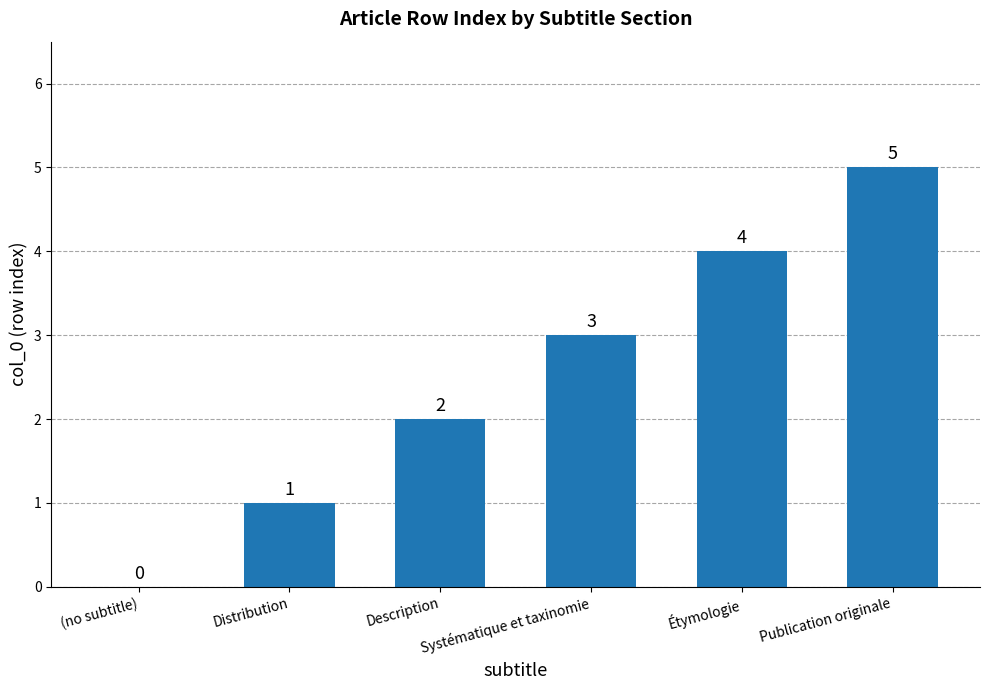

What is the greatest value displayed?

5